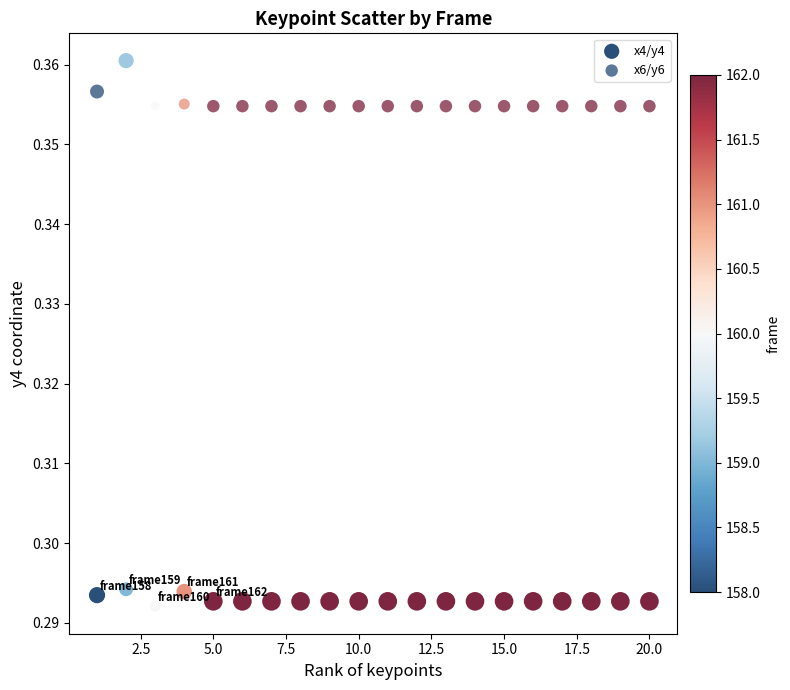

Count the number of points in this scatter plot.

40